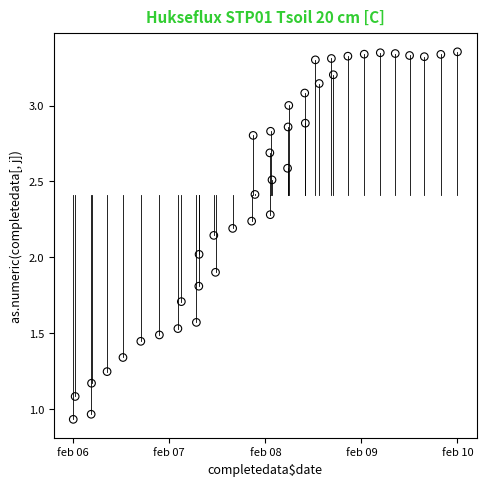

What is the range of Y values (max minus min)?

2.4